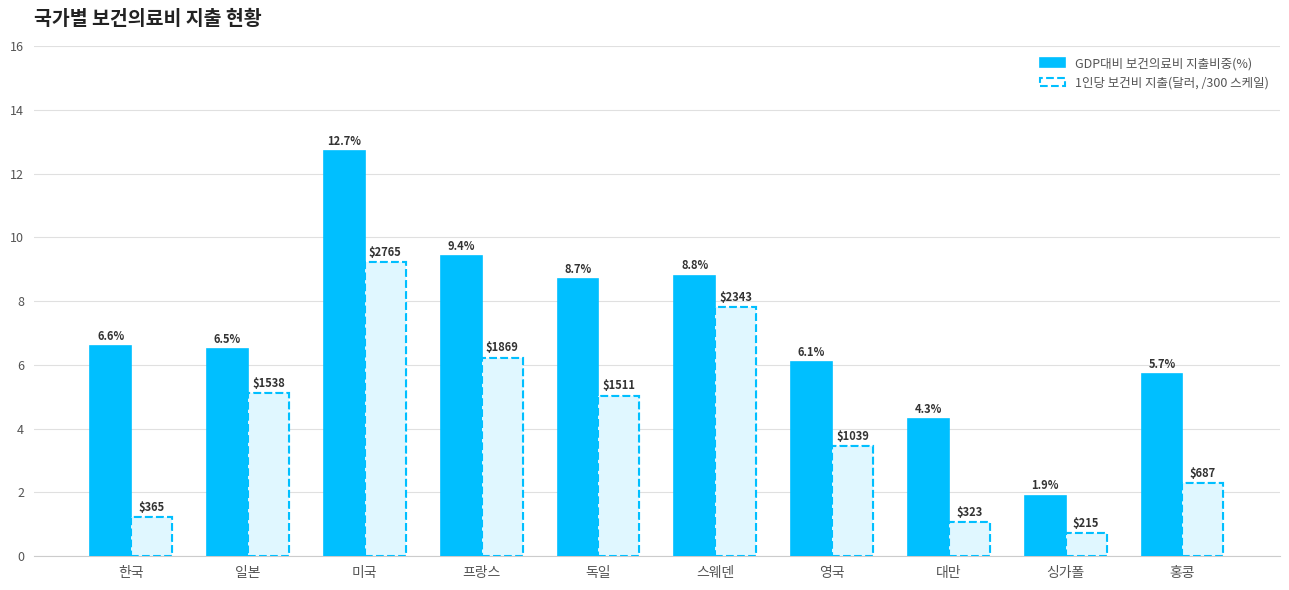

What is the label of the 4th bar from the right?

영국